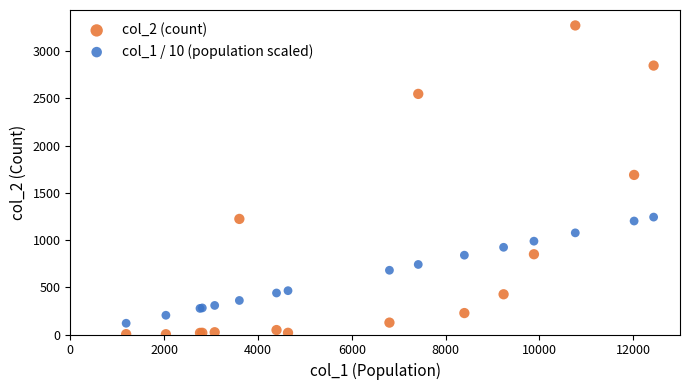

What are all the series names shown in the legend?

col_2 (count), col_1 / 10 (population scaled)